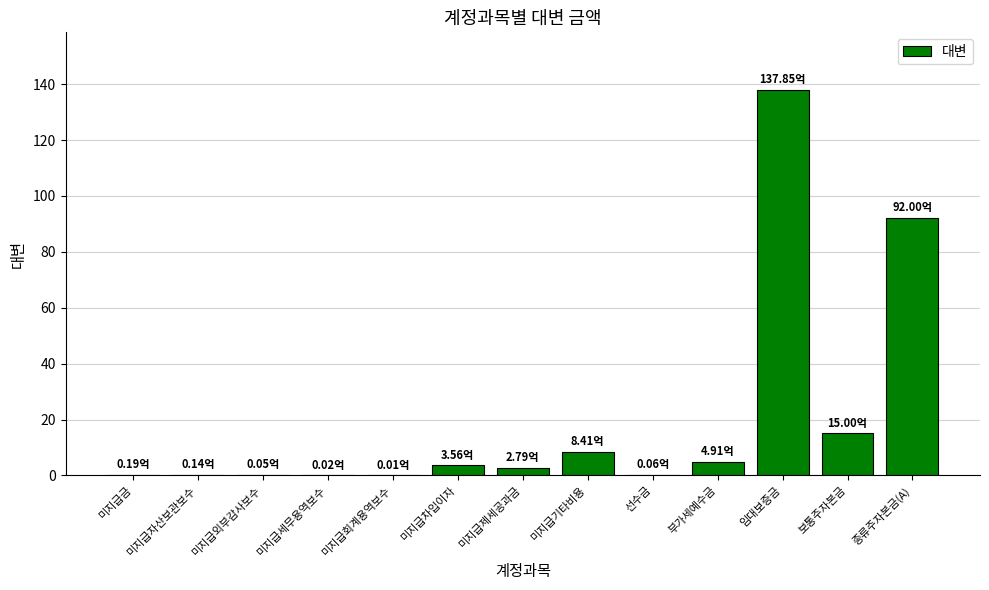

What is the average value?

20.4